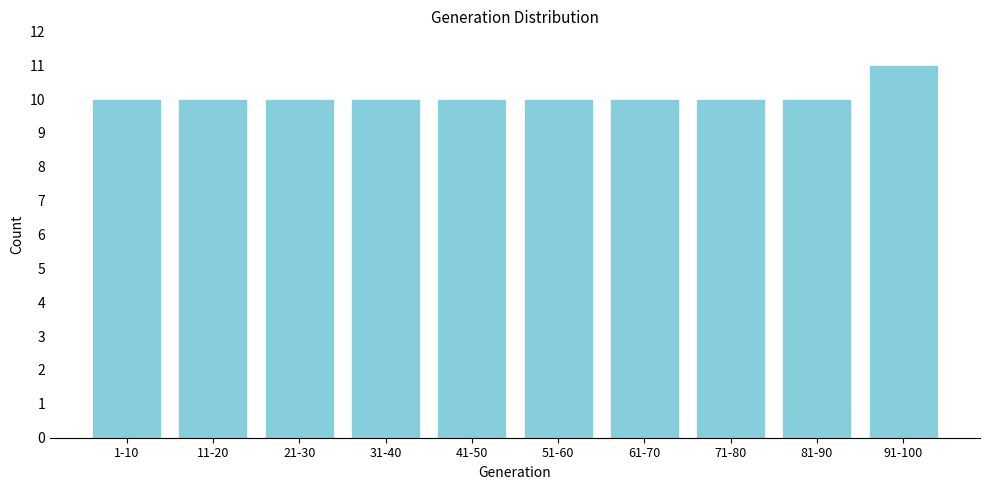

Reading left to right, what are all the values shown in this chart?

1-10=10	11-20=10	21-30=10	31-40=10	41-50=10	51-60=10	61-70=10	71-80=10	81-90=10	91-100=11